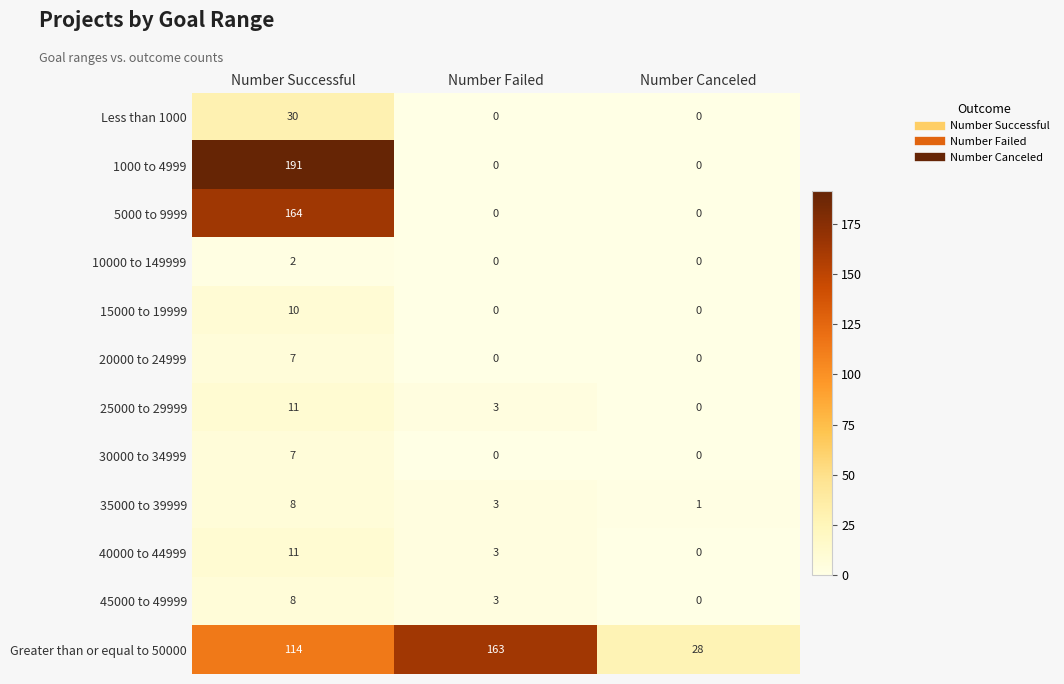

Rank the categories by 25000 to 29999 value from lowest to highest.

Number Canceled, Number Failed, Number Successful